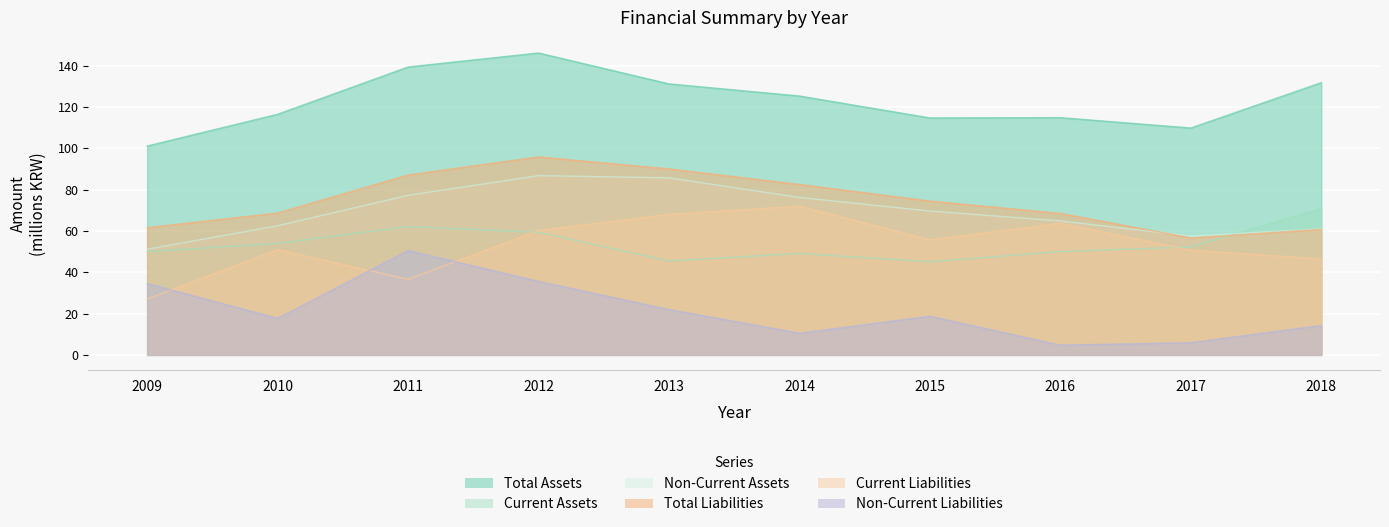

How many lines are shown in the chart?

6